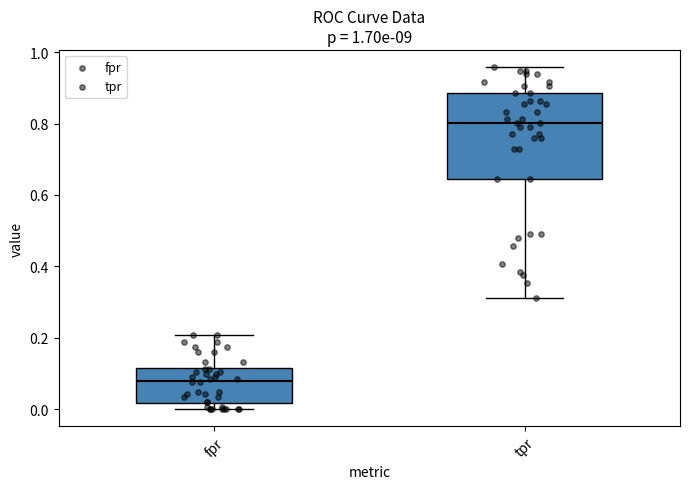

Where does the upper whisker of the box for tpr end on the y-axis? The values are not printed on the chart, so give them approximately, as read against the axis.

0.96